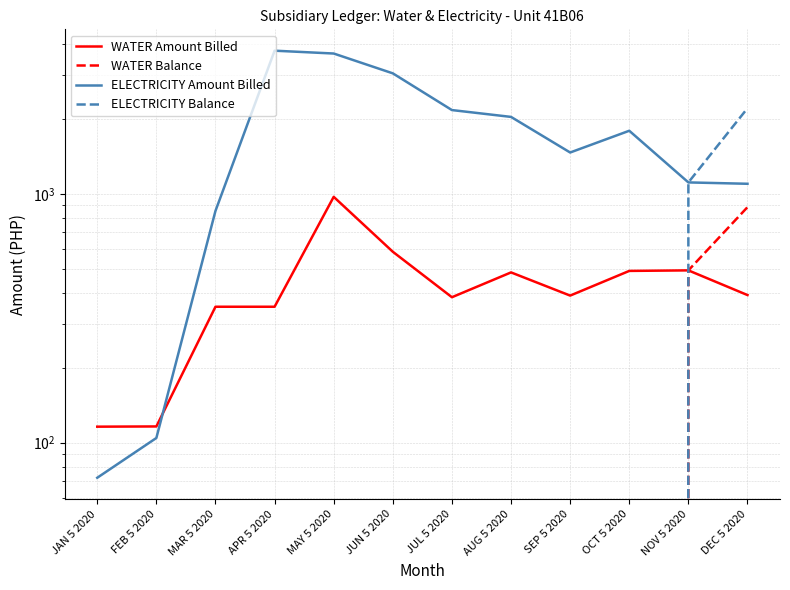

Rank the series at FEB 5 2020 from highest to lowest value.

WATER Amount Billed, ELECTRICITY Amount Billed, WATER Balance, ELECTRICITY Balance